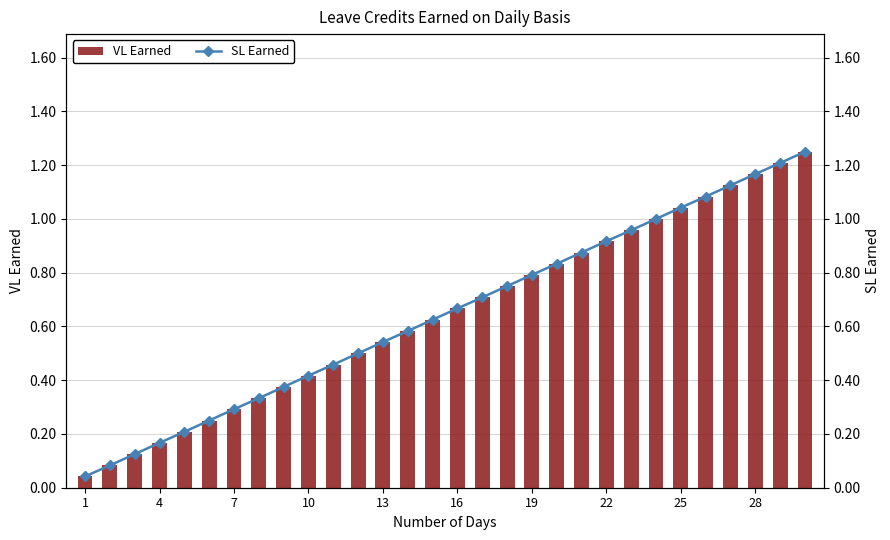

Which series has the widest spread of values?

VL Earned